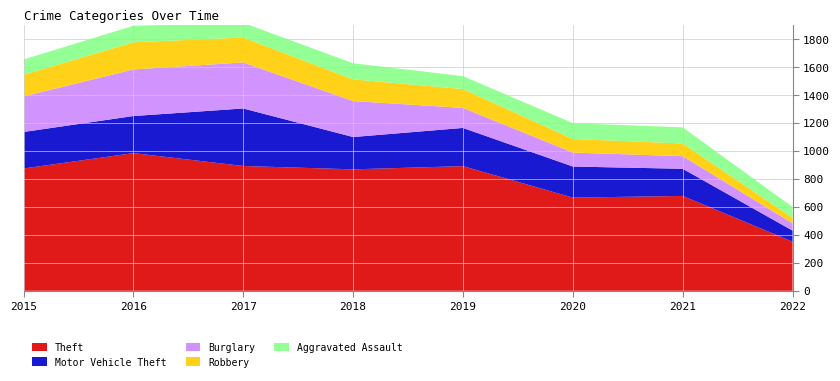

Reading left to right, extract all data points from this chart.

Theft: 2015=874	2016=984	2017=892	2018=868	2019=891	2020=666	2021=678	2022=351
Motor Vehicle Theft: 2015=261	2016=265	2017=411	2018=231	2019=273	2020=222	2021=194	2022=79
Burglary: 2015=254	2016=333	2017=329	2018=257	2019=143	2020=100	2021=90	2022=52
Robbery: 2015=154	2016=194	2017=178	2018=155	2019=135	2020=97	2021=91	2022=40
Aggravated Assault: 2015=110	2016=118	2017=105	2018=115	2019=92	2020=113	2021=115	2022=77